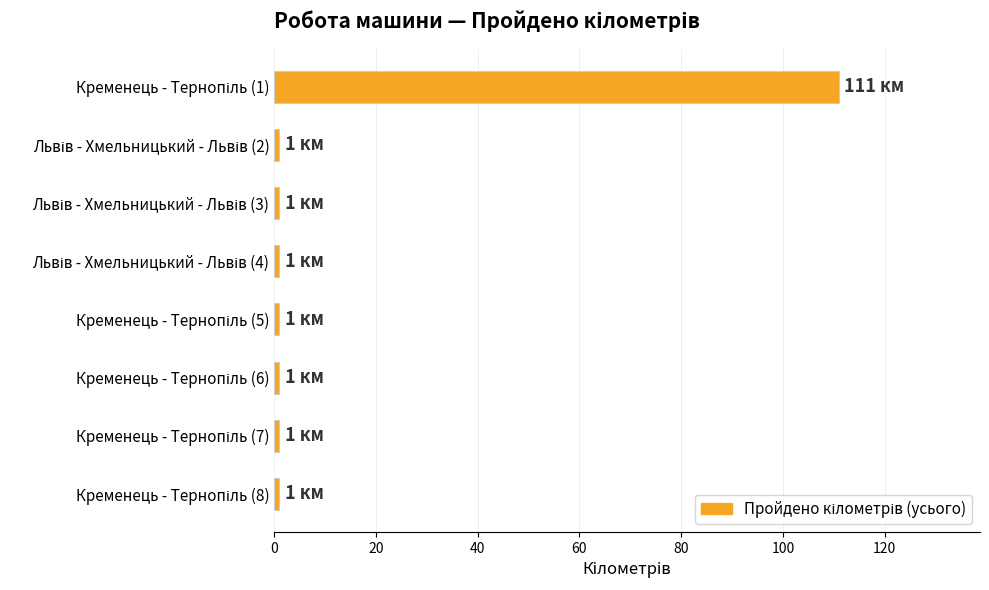

Reading top to bottom, transcribe all the data shown in this chart.

111	1	1	1	1	1	1	1